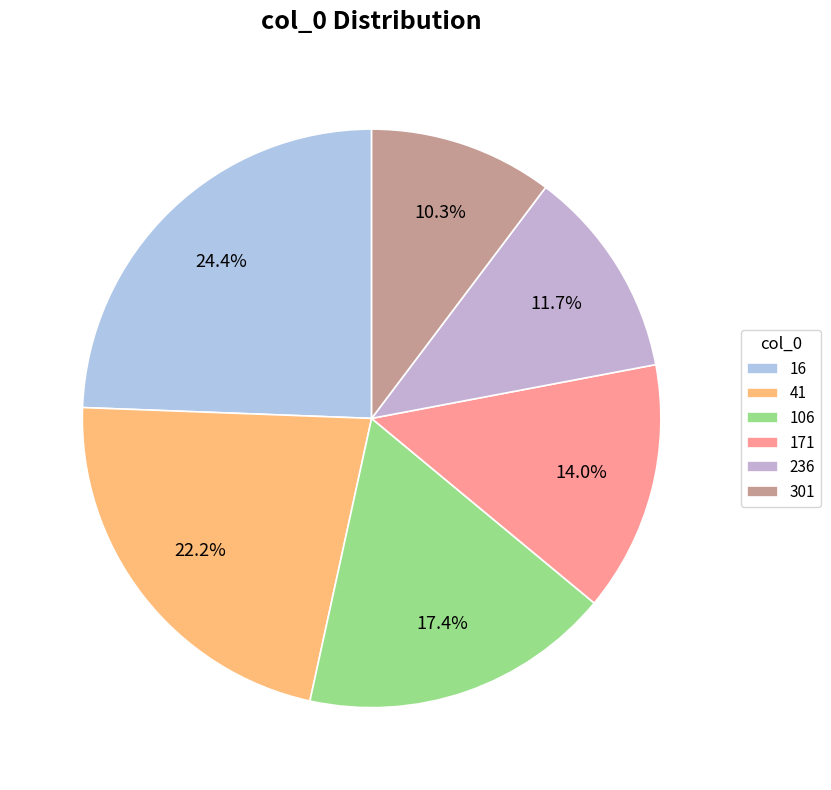

Which has a higher value, 171 or 16?

16